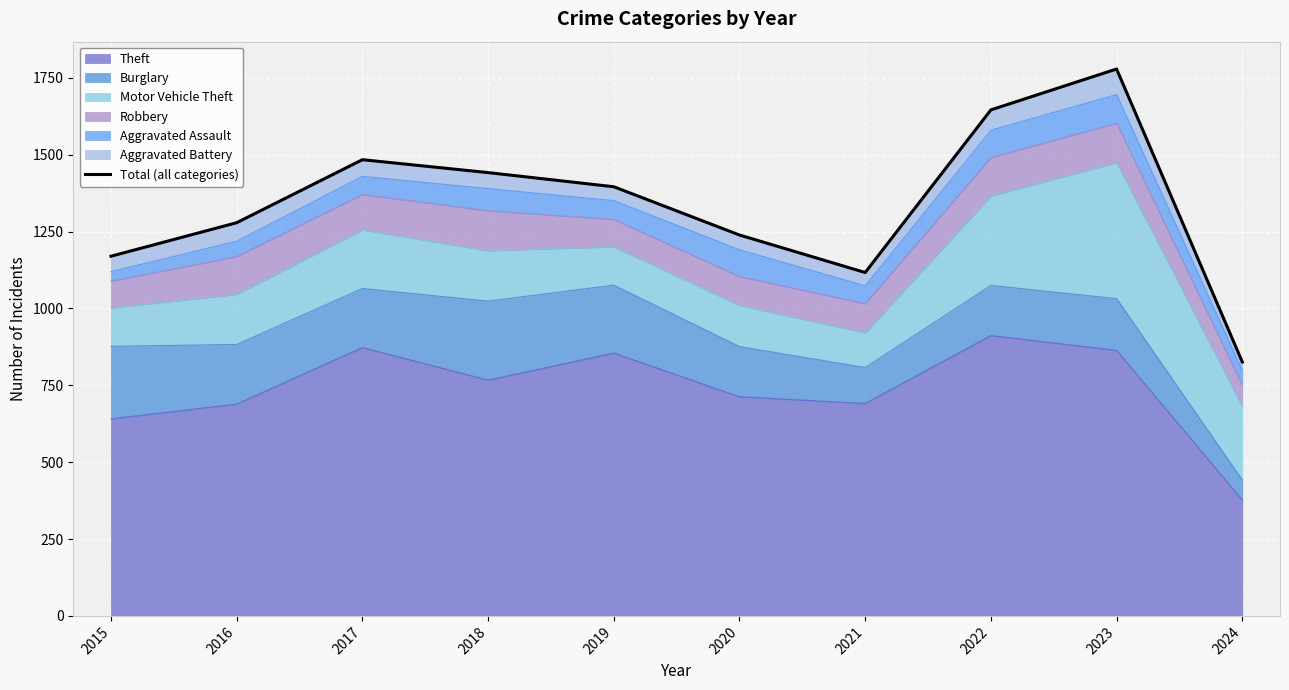

How many points are lower than both their immediate neighbors (excluding endpoints)?

1